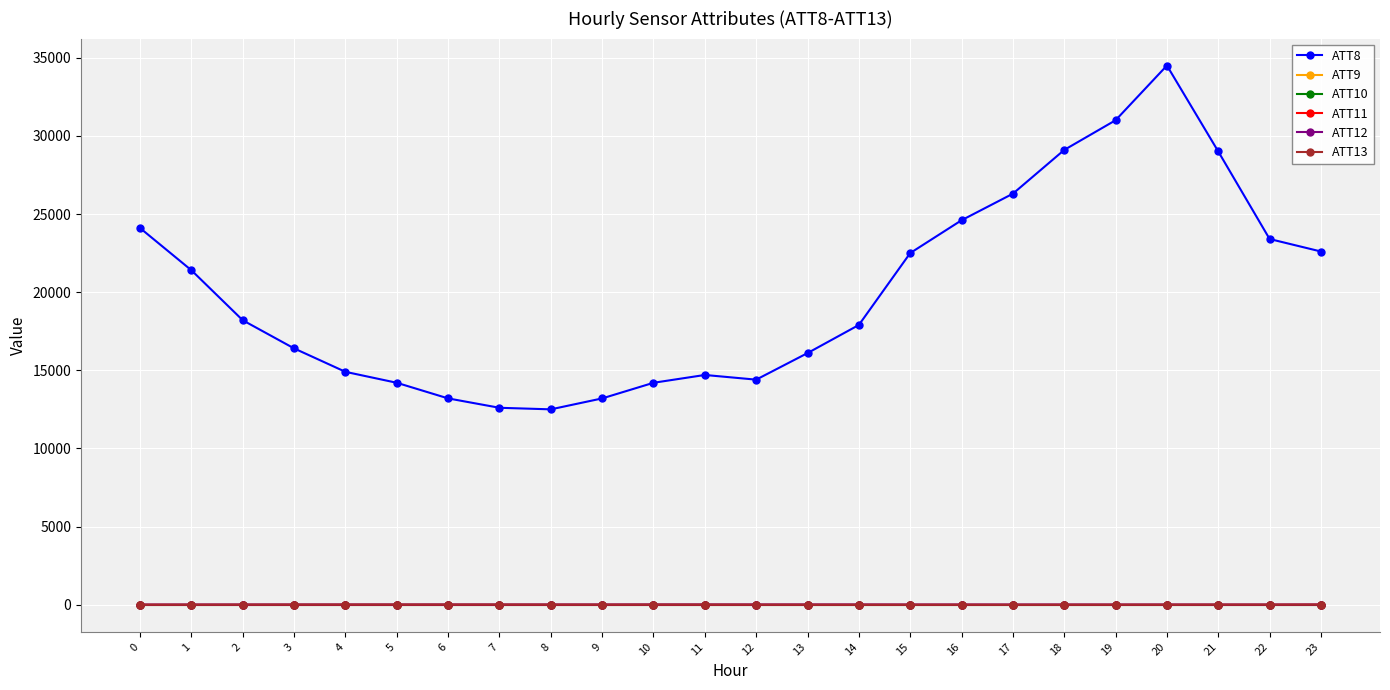

The value of ATT10 at 3 is -10.0. True or false?

True